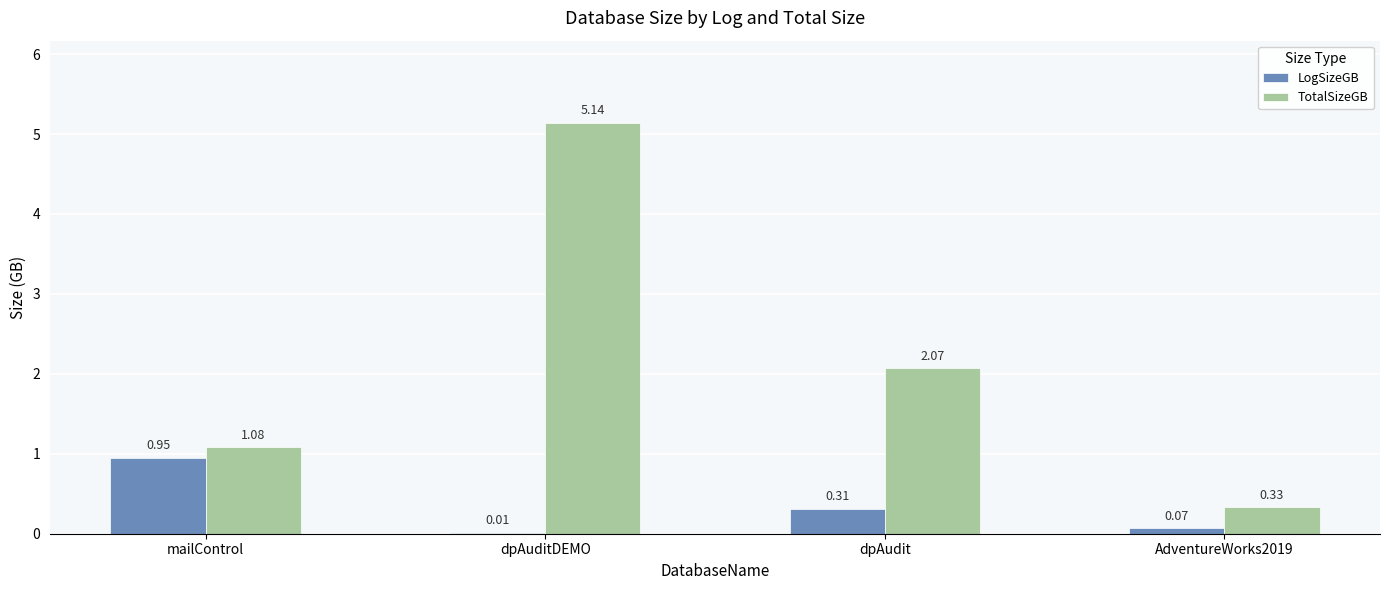

Which series has the largest total across all categories?

TotalSizeGB